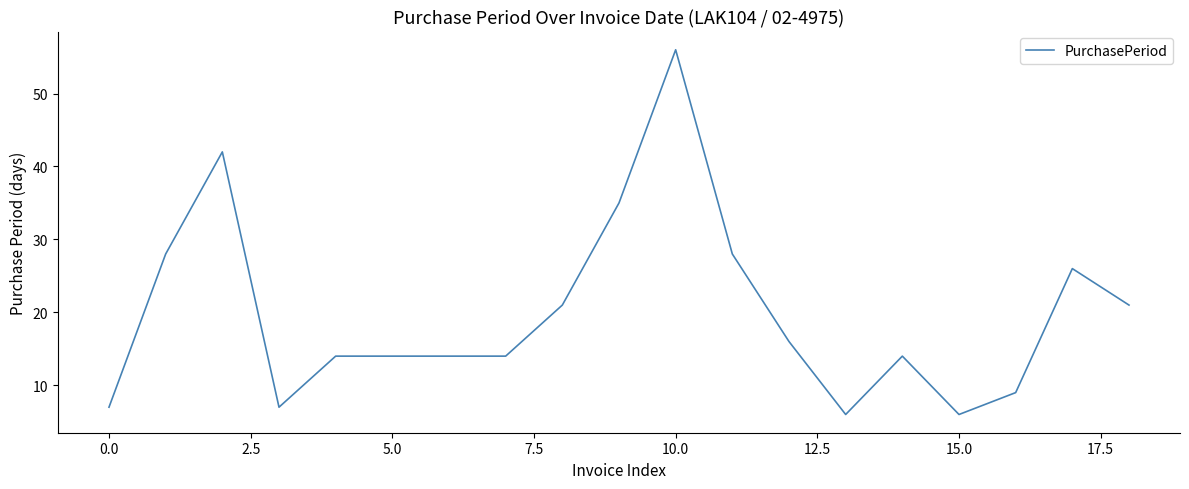

What is the maximum value shown in the chart?

56